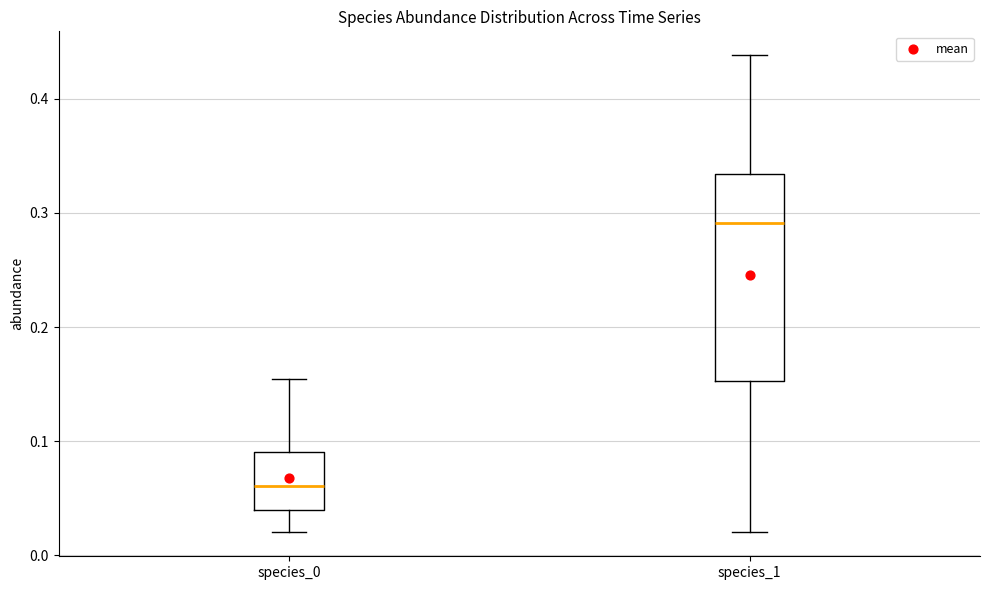

Comparing the boxes themselves (not the whiskers), which one is the tallest?

species_1